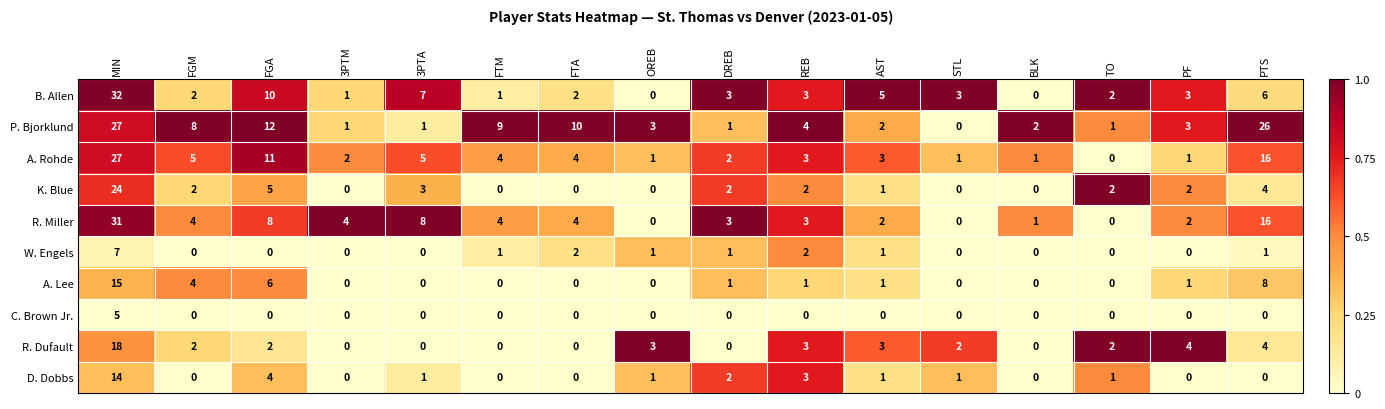

What is the spread (max minus min) of values at REB?

4